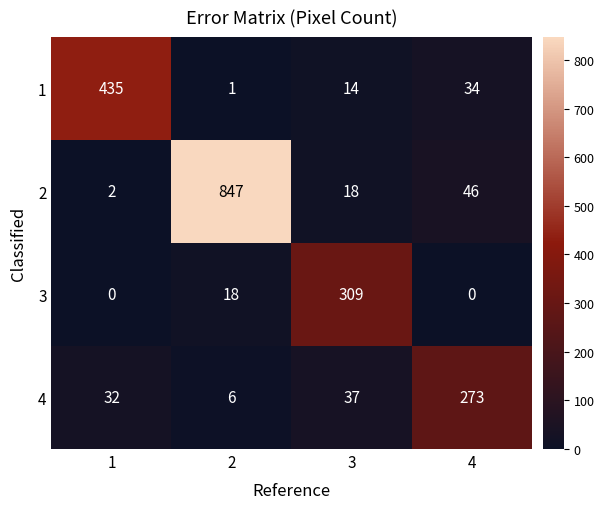

At 3, list the series in order from smallest to largest.

1, 2, 4, 3